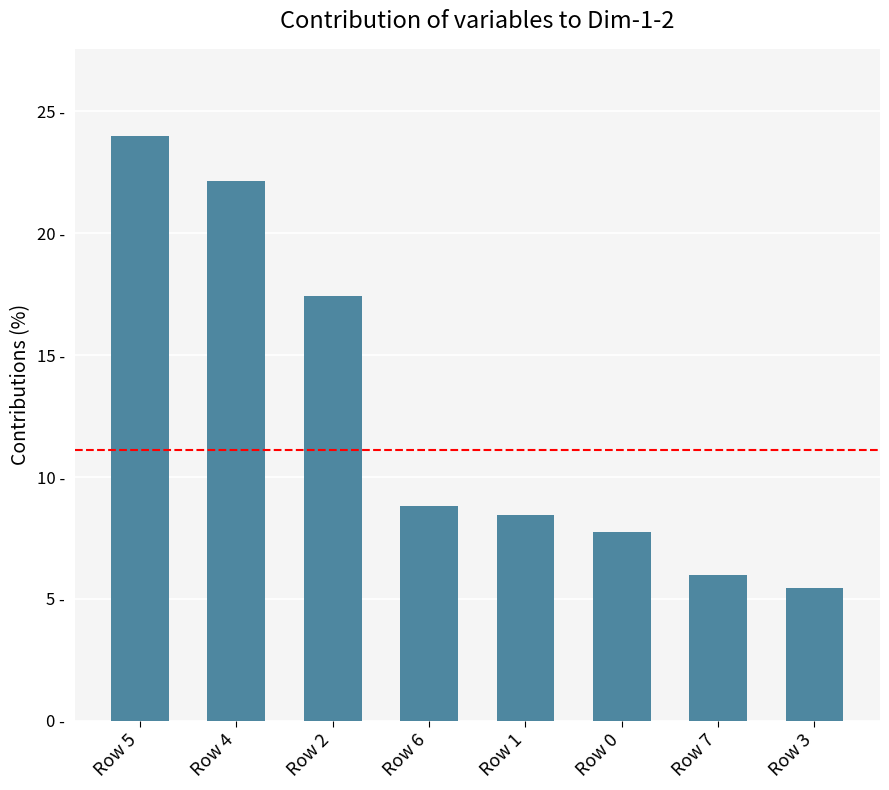

What is the change in value from Row 5 to Row 6?

-15.1